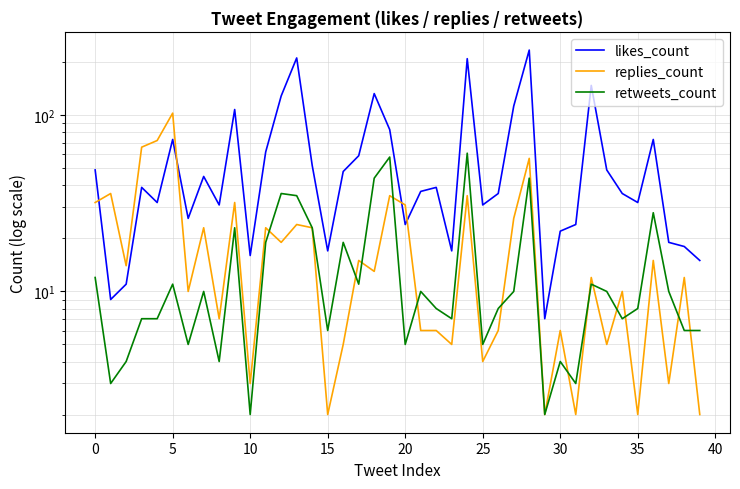

The retweets_count series shows 2 at 10. True or false?

False